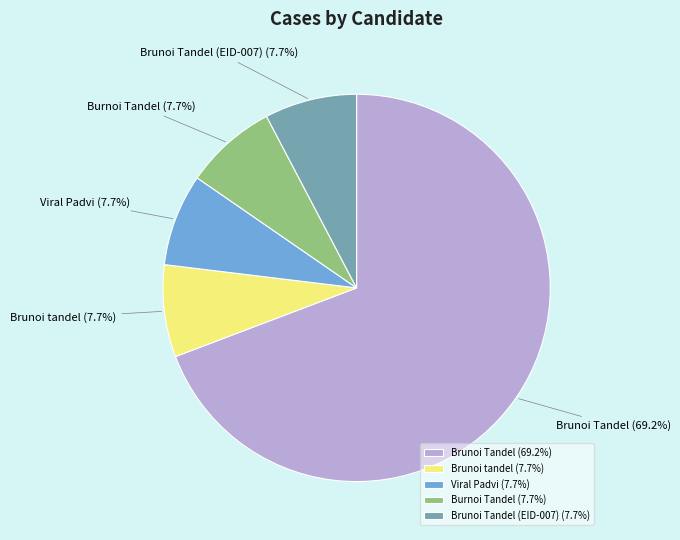

Does Brunoi tandel account for over 50% of the chart?

No